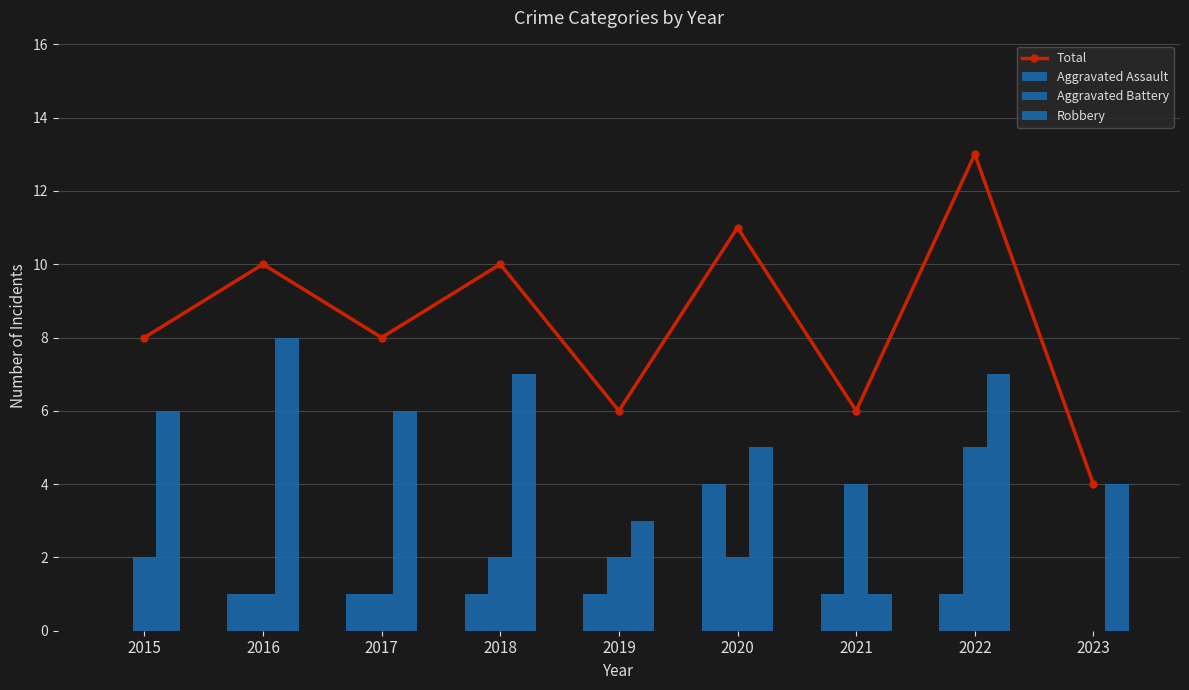

What are all the series names shown in the legend?

Total, Aggravated Assault, Aggravated Battery, Robbery